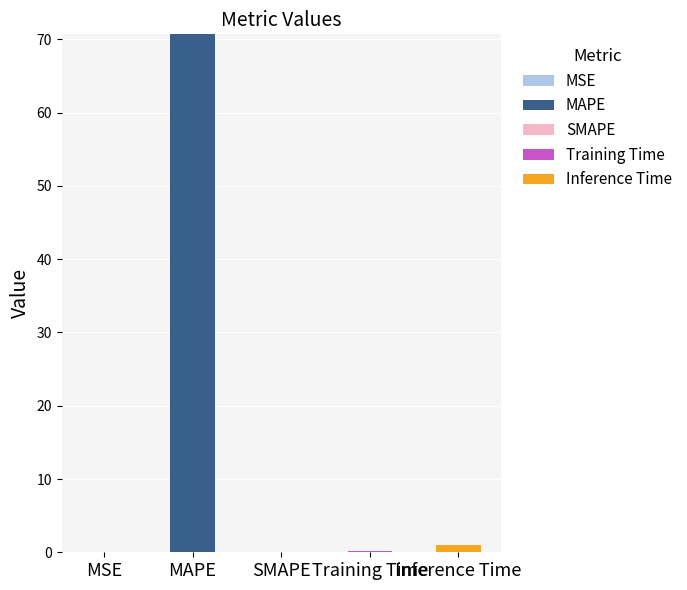

At which category is the sum across all series the highest?

MAPE